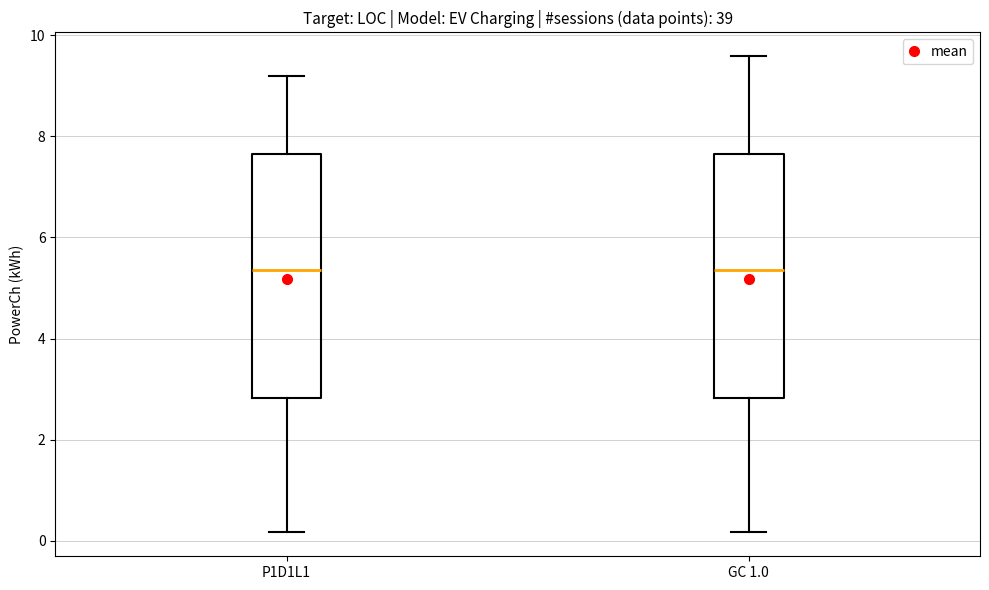

Where does the upper whisker of the box for P1D1L1 end on the y-axis? The values are not printed on the chart, so give them approximately, as read against the axis.

9.2